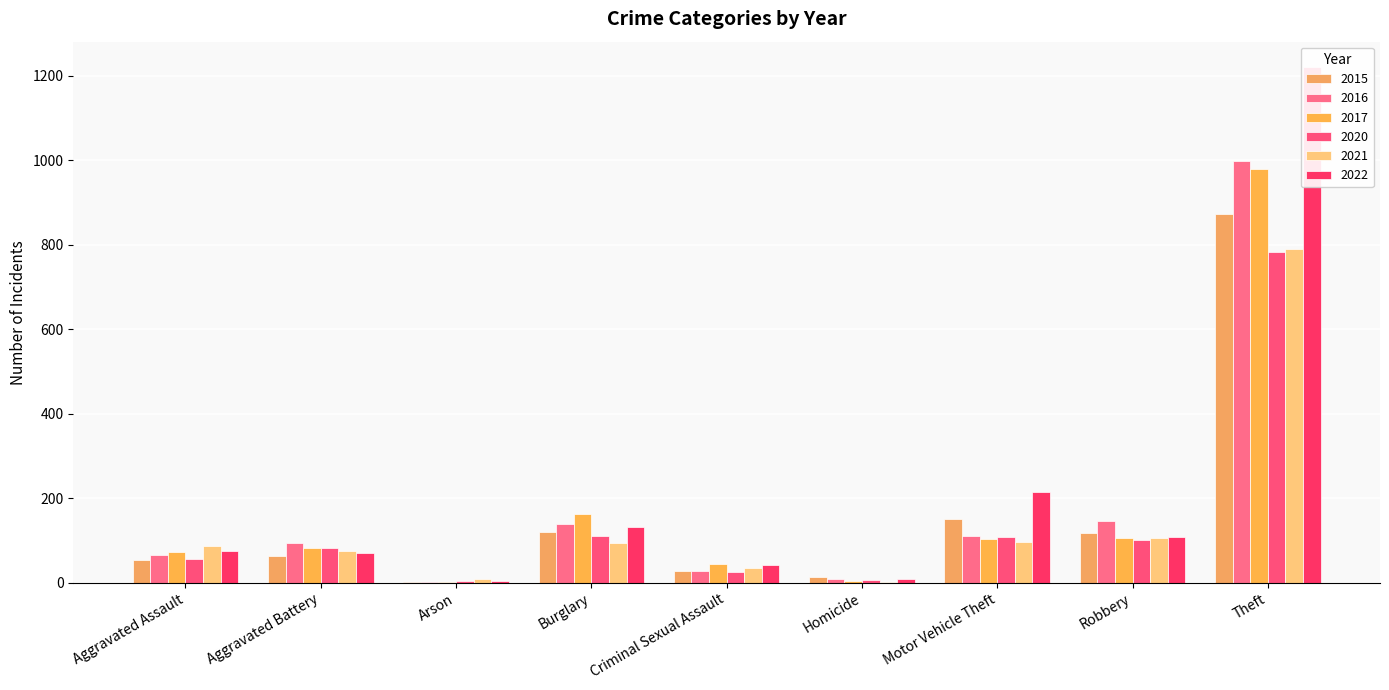

What is the difference between the second highest and minimum values in the 2015 series?

150